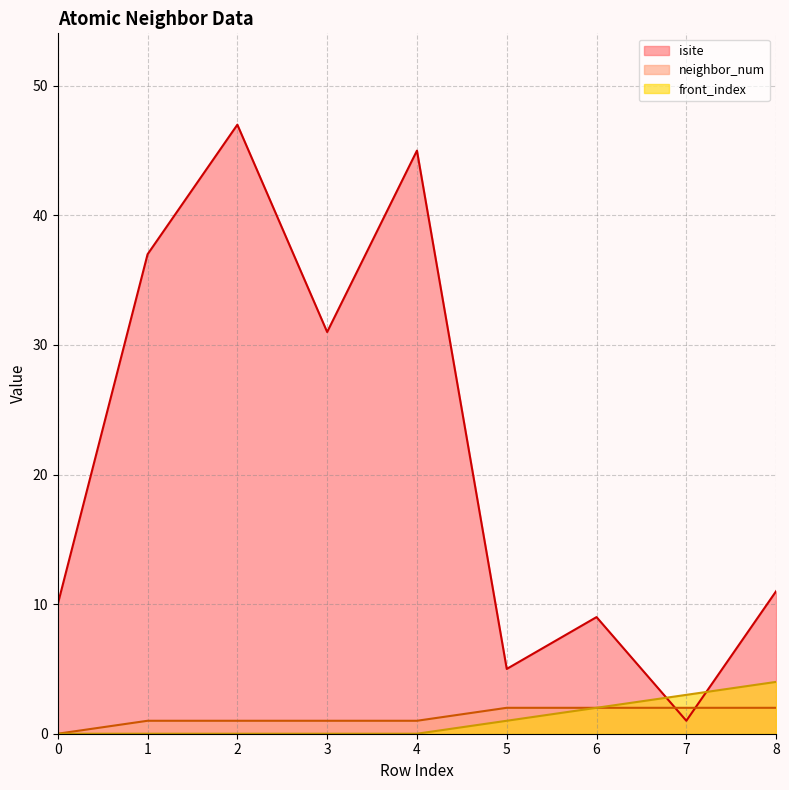

At which label is neighbor_num closest to 1?

1